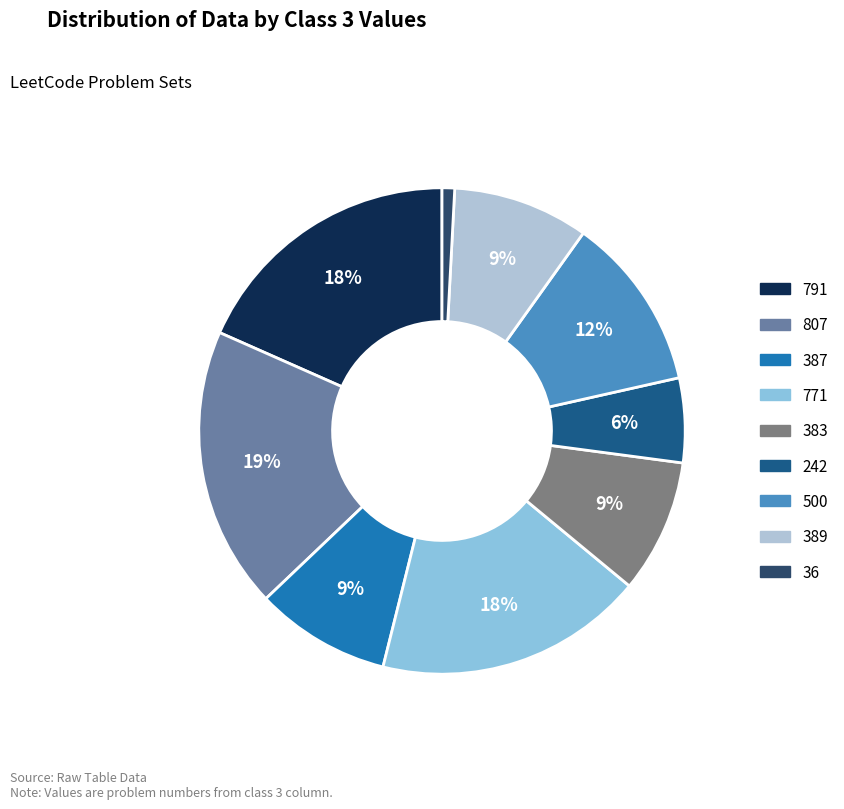

What percentage is the 36 slice, to the nearest percent?

1%